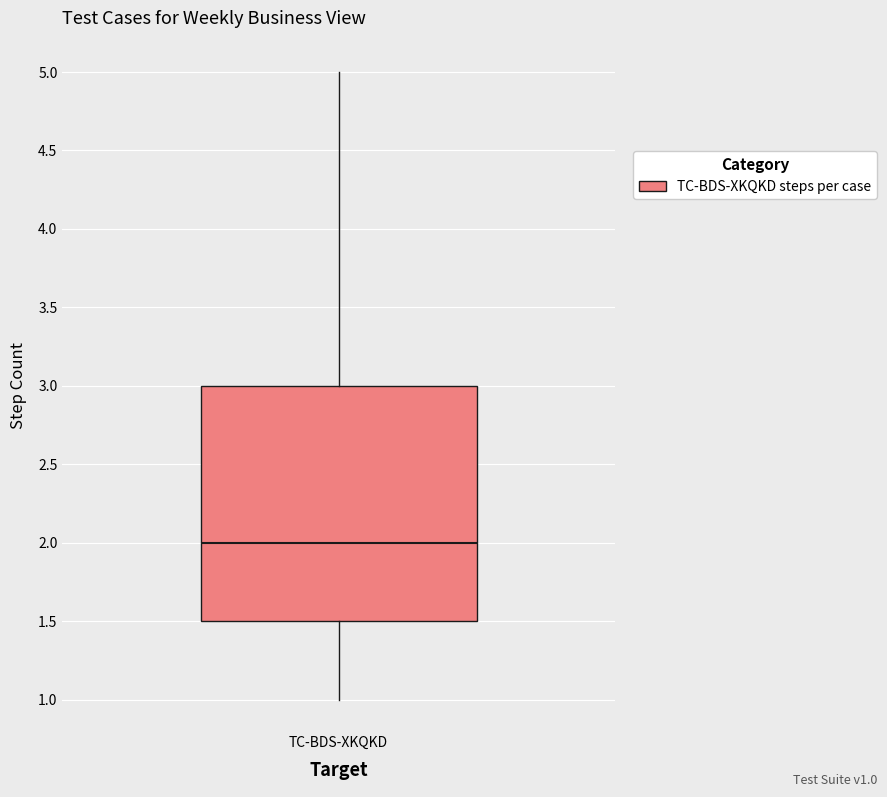

Transcribe this box plot: give where the median line is, the range the box spans, and where the two whiskers end, as read against the y-axis. The values are not printed on the chart, so give them approximately, as read against the axis.

median 2.0, box 1.5 to 3.0, whiskers 1.0 to 5.0